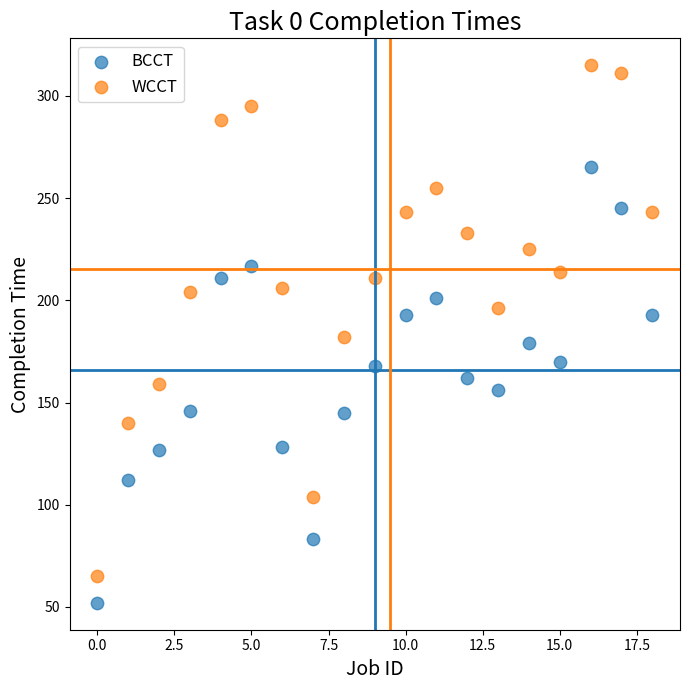

Across all data points, what is the range of Y values (max minus min)?

263